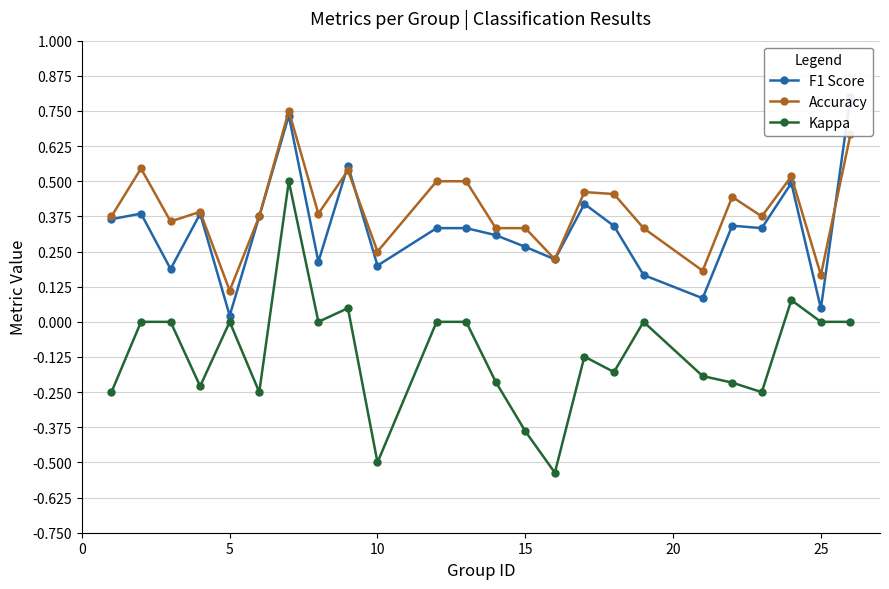

What is the greatest value displayed?

0.8